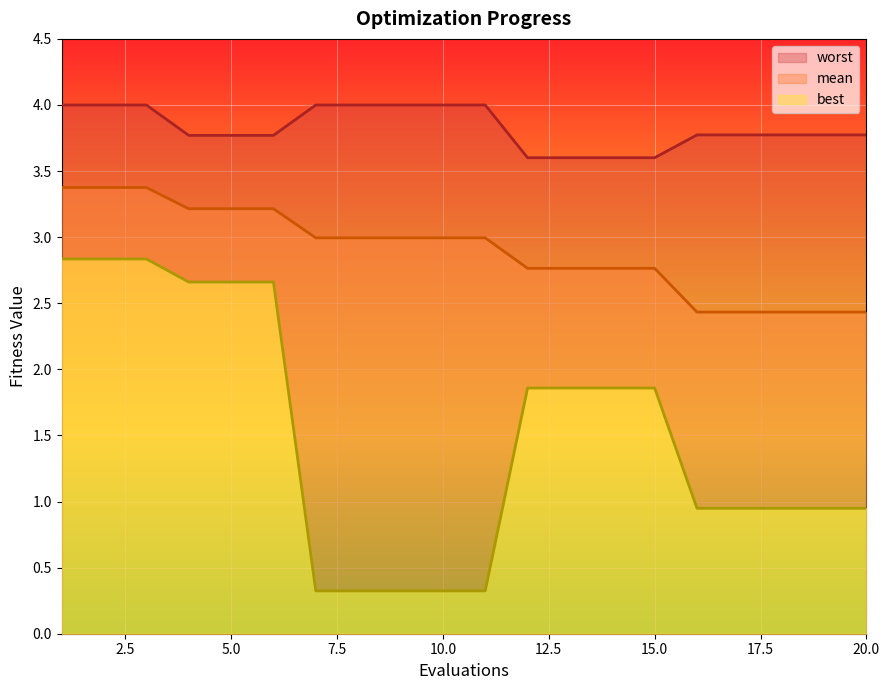

At which category does the chart reach its minimum across all series?

7